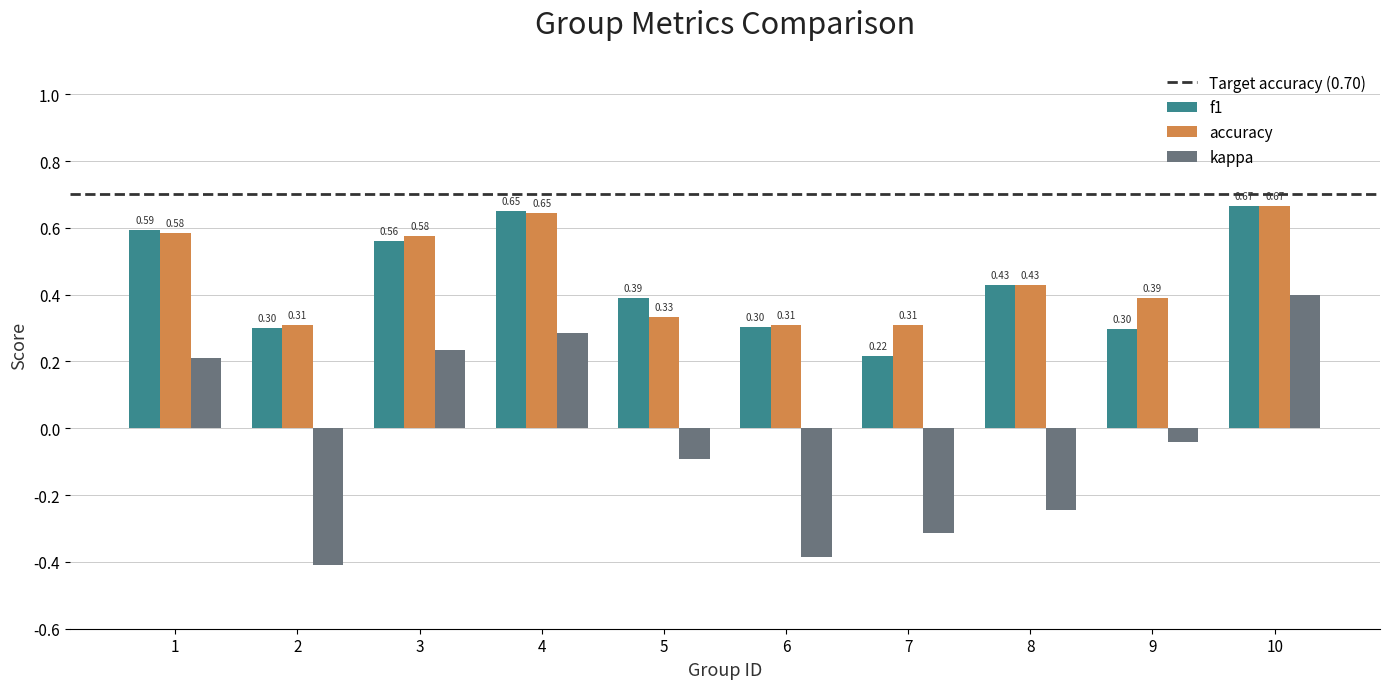

List the labels in order of kappa value, largest first.

10, 4, 3, 1, 9, 5, 8, 7, 6, 2